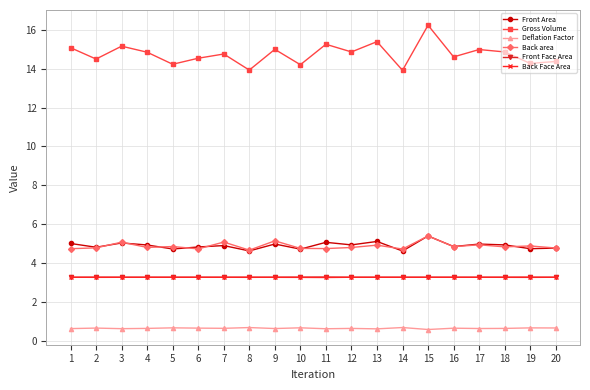

Which series has the largest total across all categories?

Gross Volume